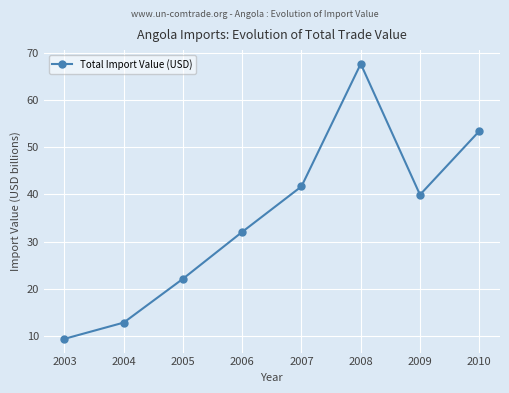

Does the chart display data point markers on the line(s)?

Yes